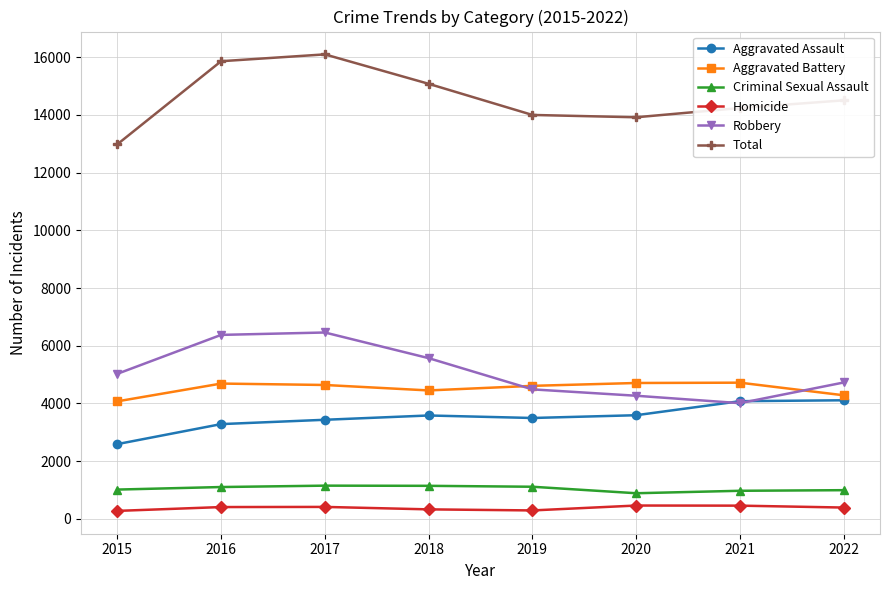

Is the value of Aggravated Assault at 2020 greater than the value of Total at 2020?

No